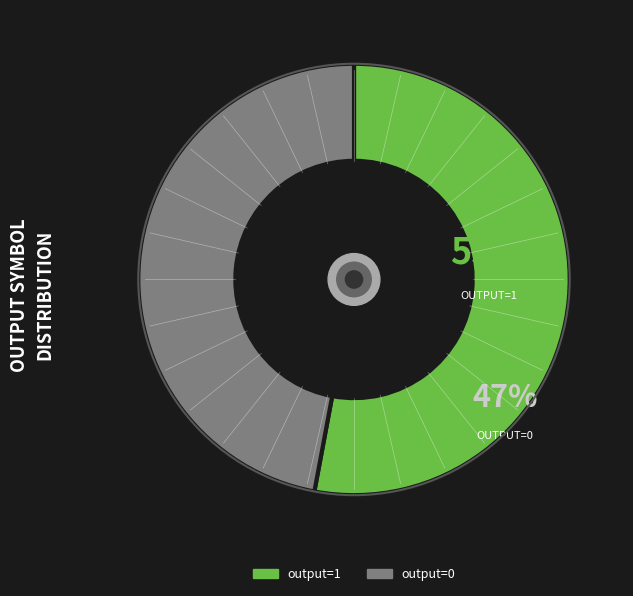

Which category has the biggest portion of the pie?

output=1